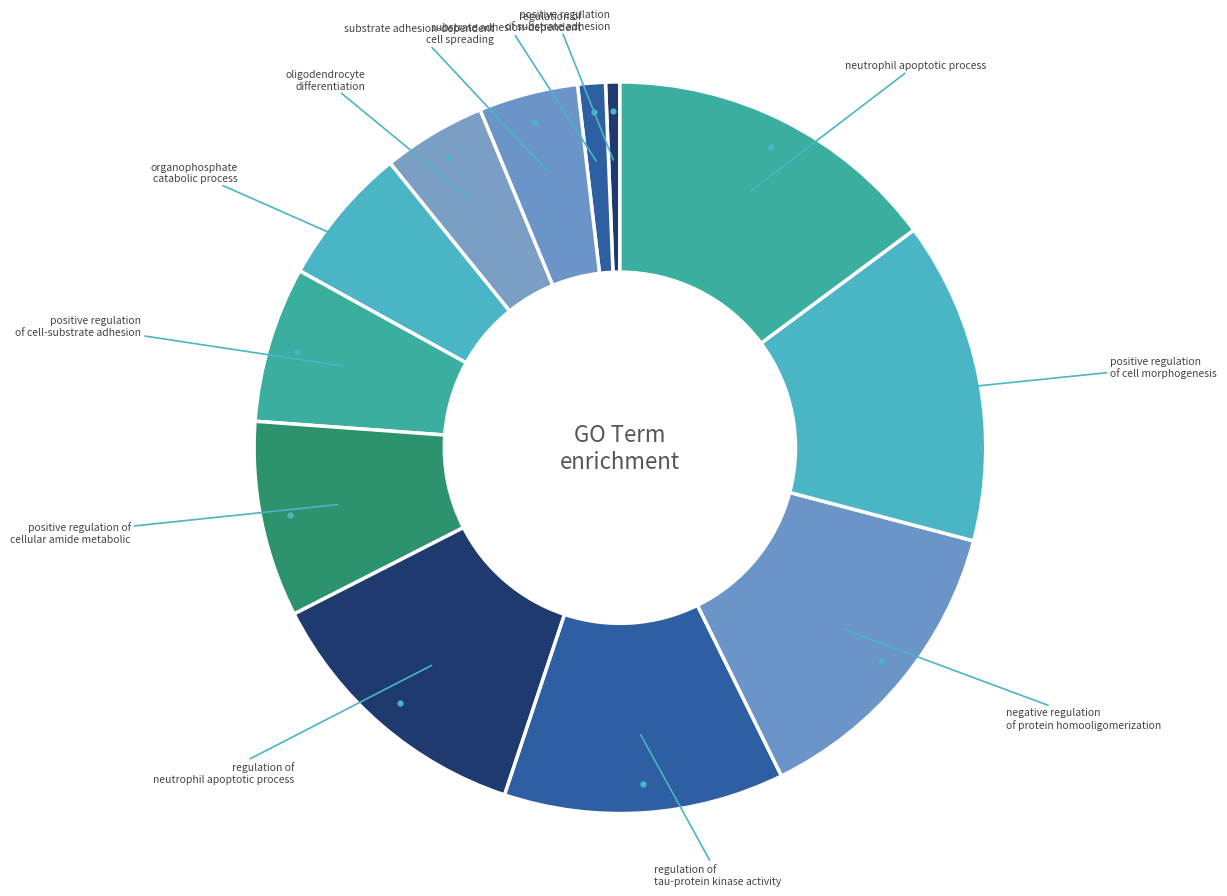

How many slices are in this pie chart?

12